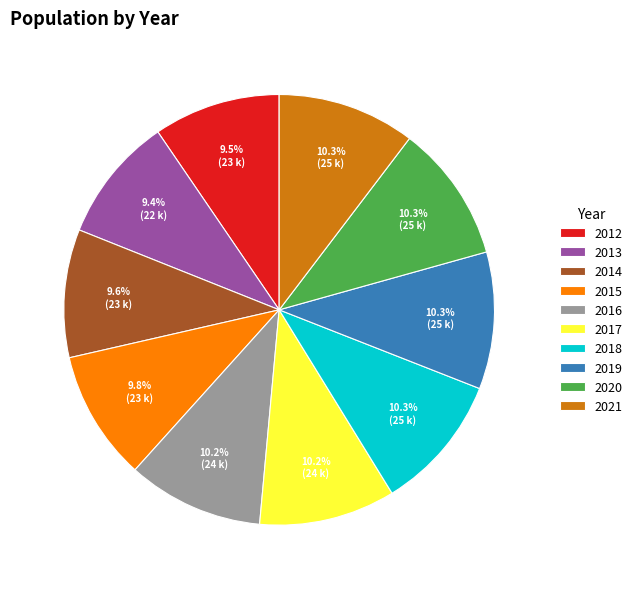

Combined, what portion of the pie is 2013 and 2015?

19.2%